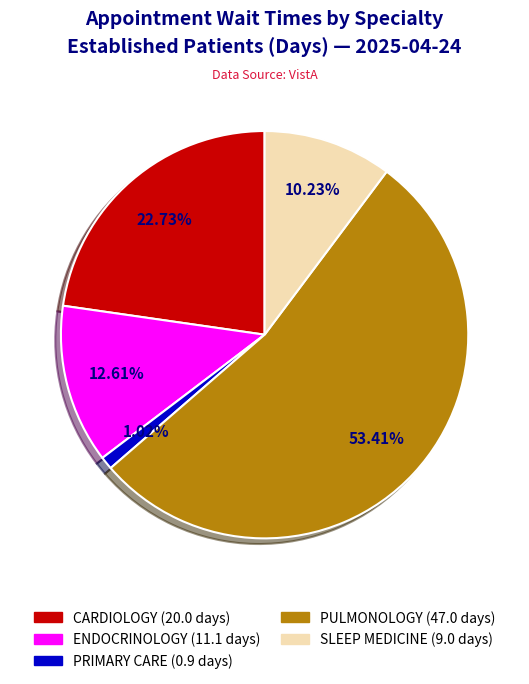

Is there a majority slice in this chart?

Yes